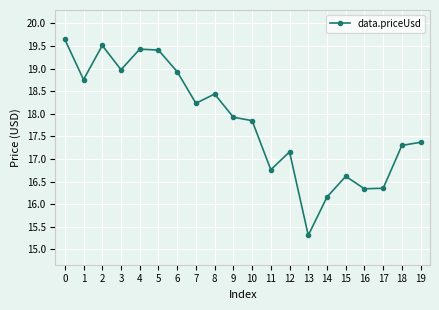

What is the value of the 8th point from the left?

18.2